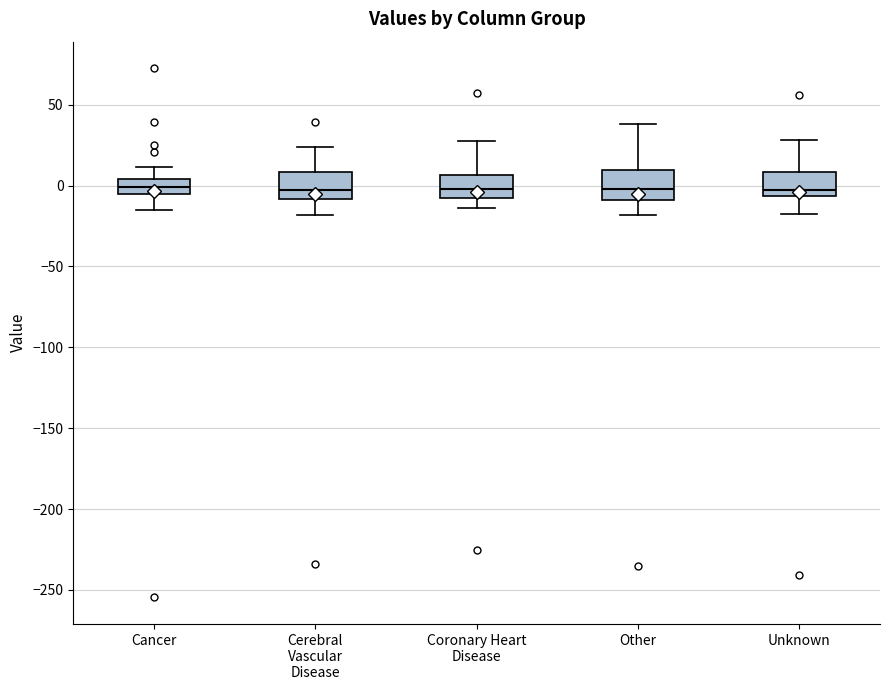

Where is the lower edge of the box for Cancer on the y-axis? The values are not printed on the chart, so give them approximately, as read against the axis.

-5